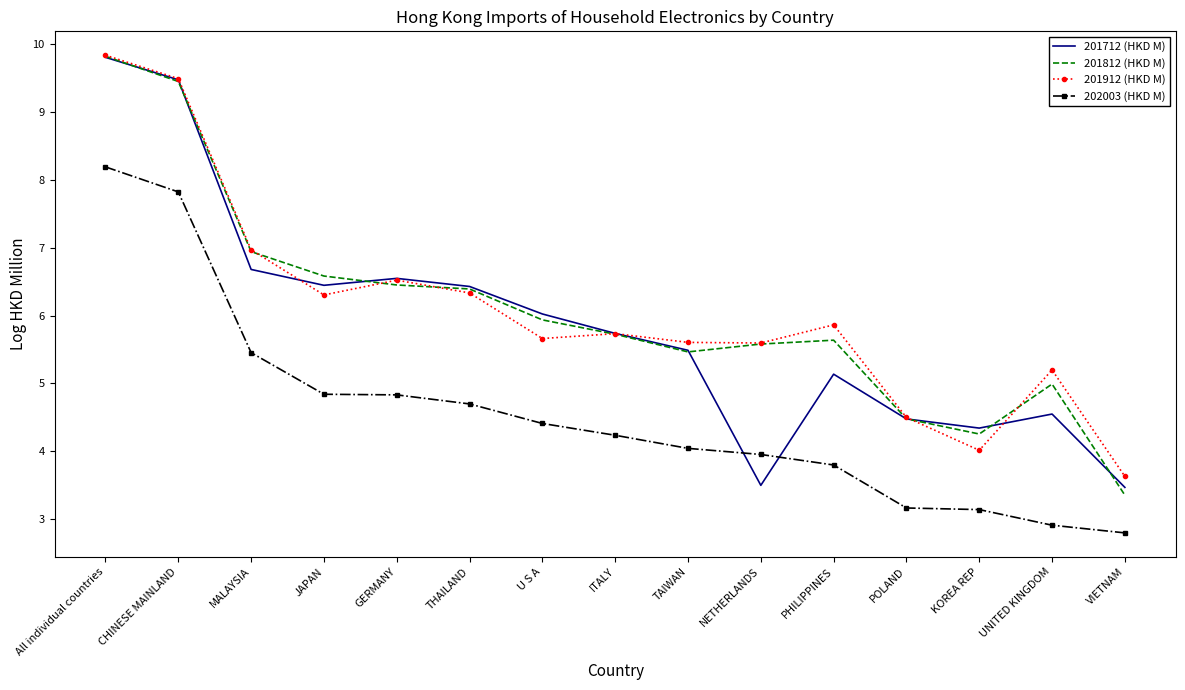

What is the average value of the 201712 (HKD M) series?

5.9